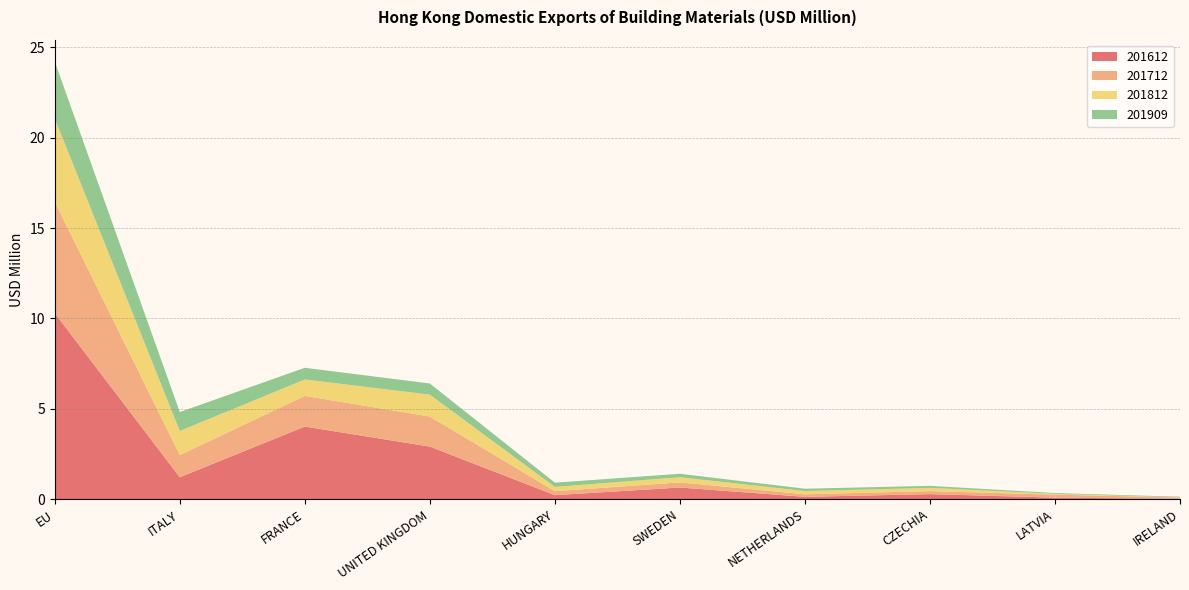

Reading left to right, list all the values displayed in this chart.

201612: 10.3	1.2	4.0	2.9	0.2	0.6	0.1	0.3	0.1	0.0
201712: 6.2	1.2	1.7	1.7	0.2	0.3	0.1	0.2	0.2	0.1
201812: 4.6	1.3	0.9	1.2	0.2	0.3	0.2	0.2	0.0	0.0
201909: 3.2	1.0	0.6	0.6	0.2	0.2	0.1	0.1	0.0	0.0